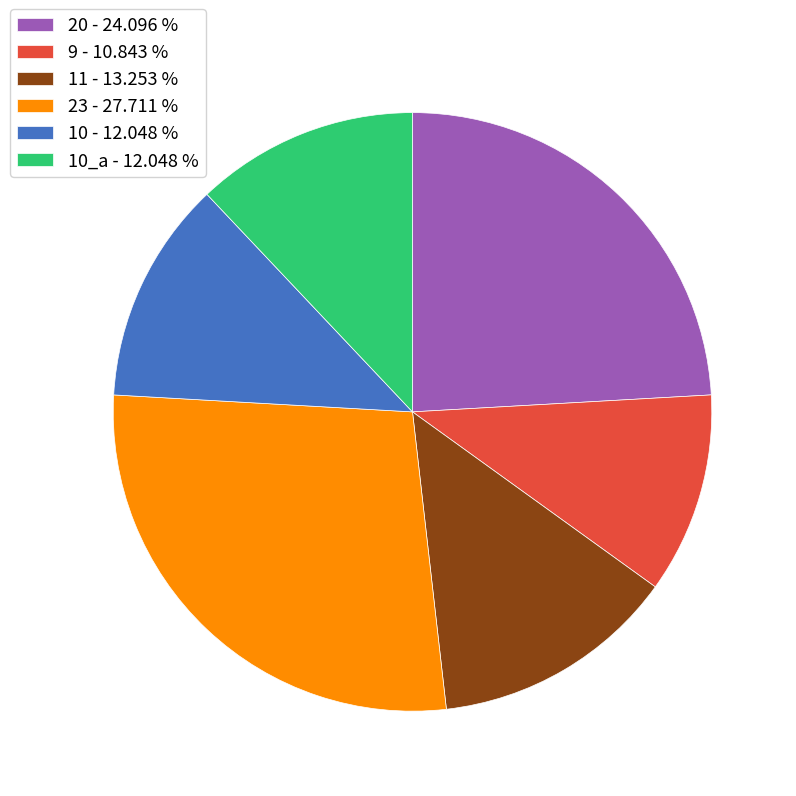

Which category has the biggest portion of the pie?

23 - 27.711 %